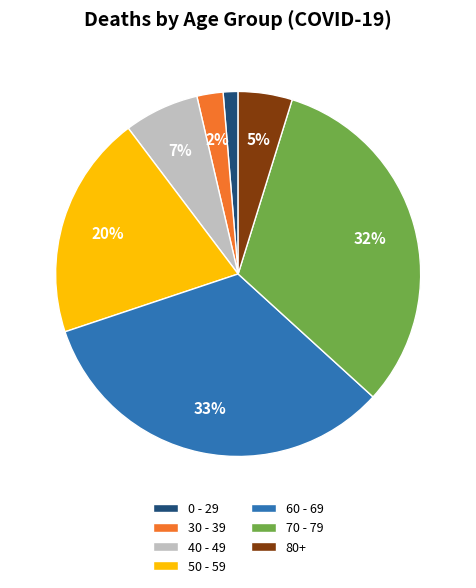

Which has a higher value, 70 - 79 or 60 - 69?

60 - 69